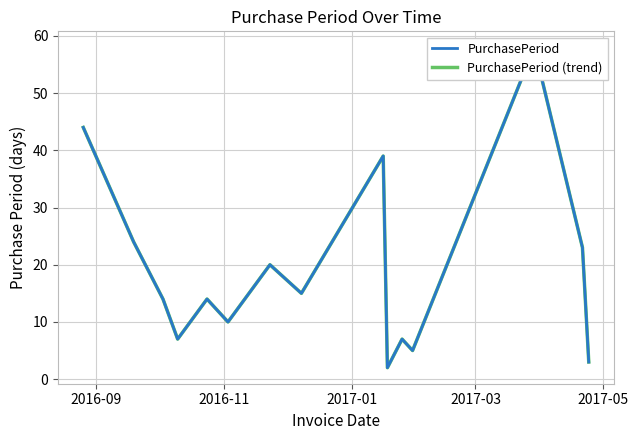

True or false: PurchasePeriod (trend) and PurchasePeriod cross at least once.

False